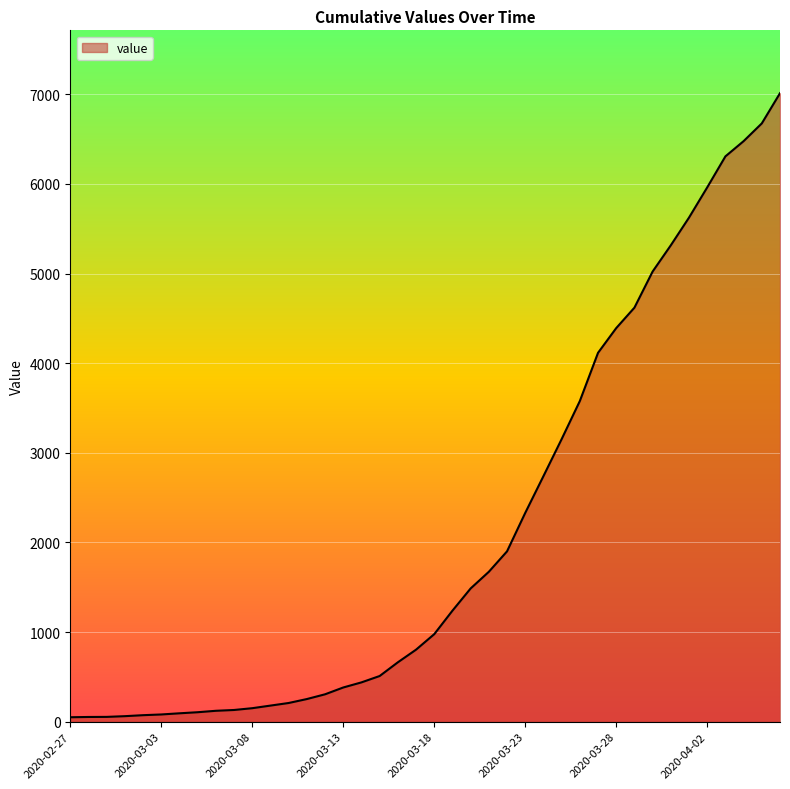

What is the greatest value displayed?

7013